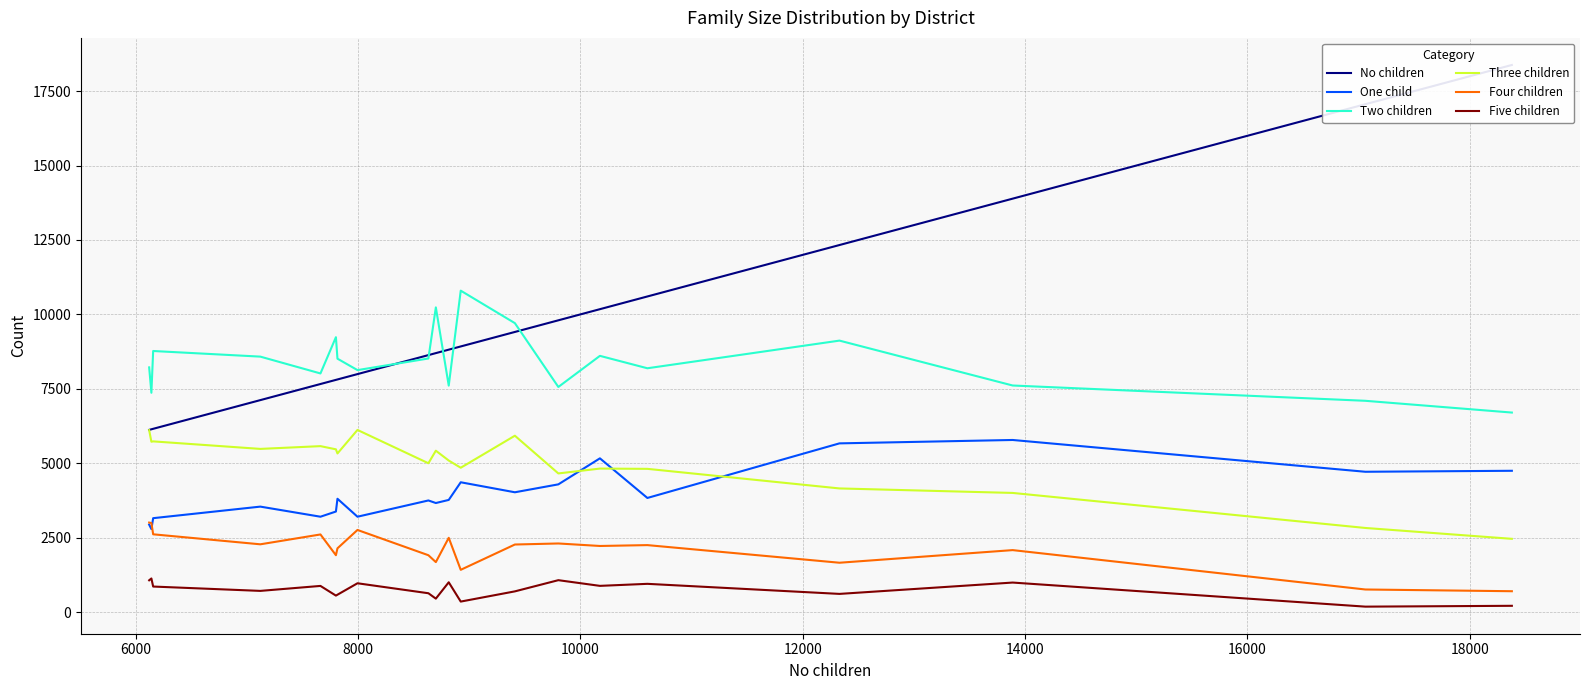

What is the difference between the maximum and minimum values in the One child series?

2993